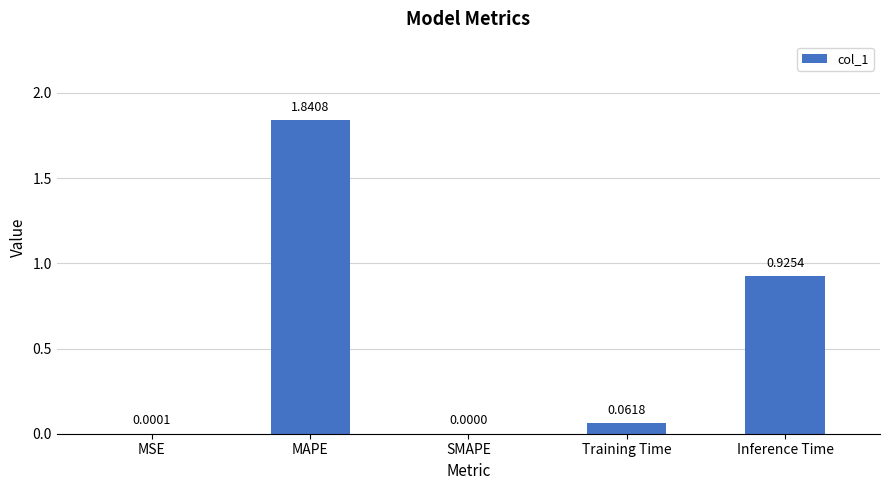

What is the sum of the values at MAPE and Training Time?

1.9